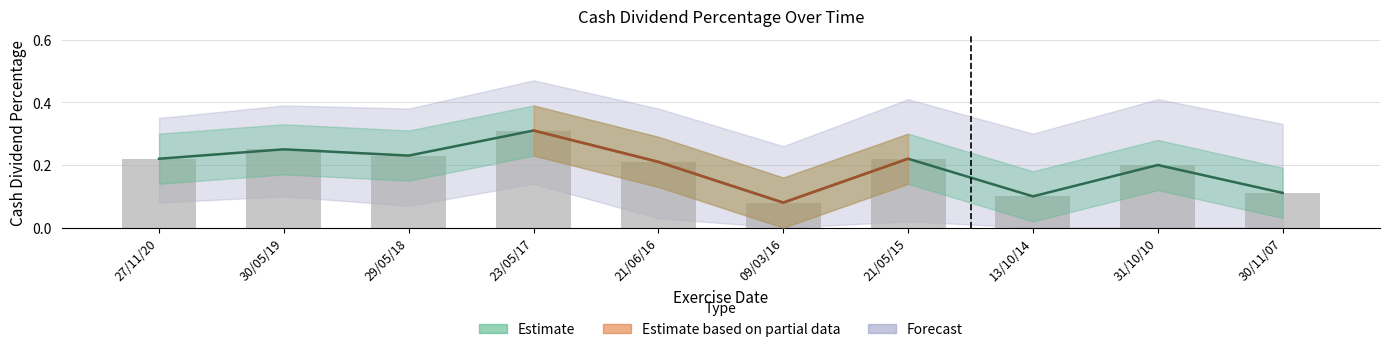

At which label does upper_band reach its minimum?

09/03/16